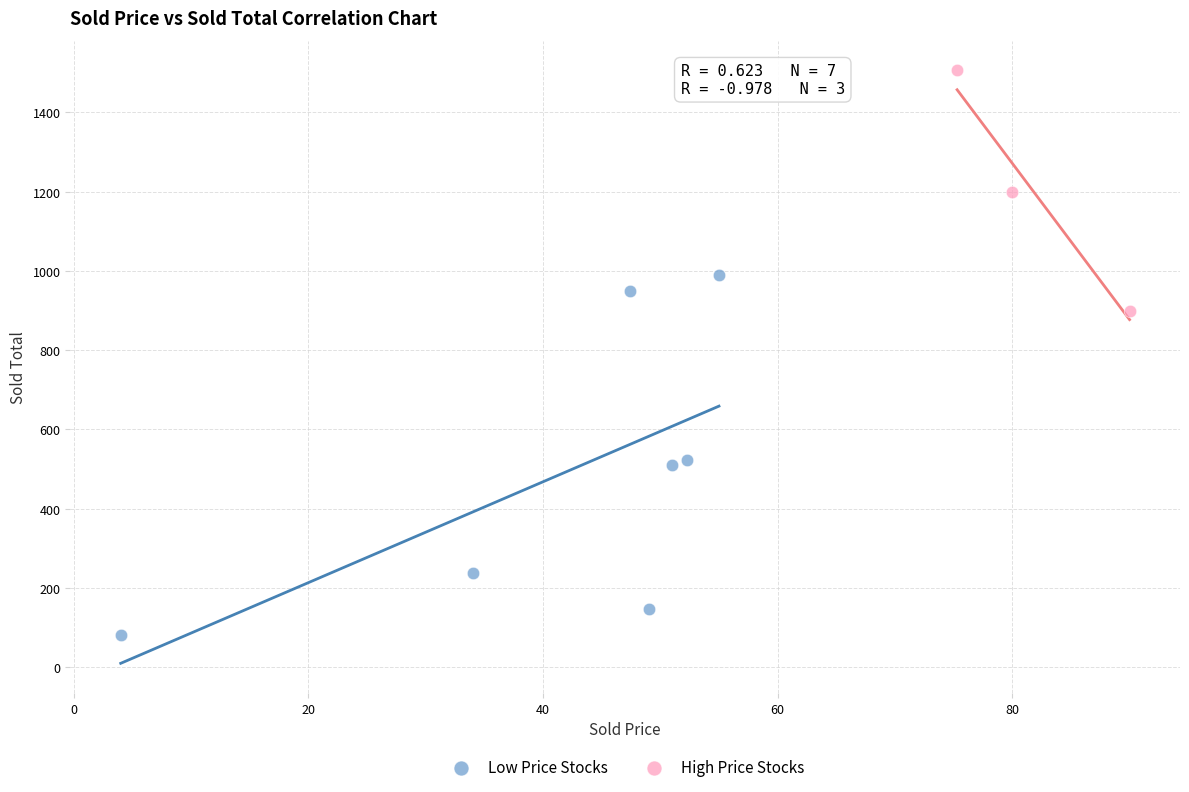

What are all the series names shown in the legend?

Low Price Stocks, High Price Stocks